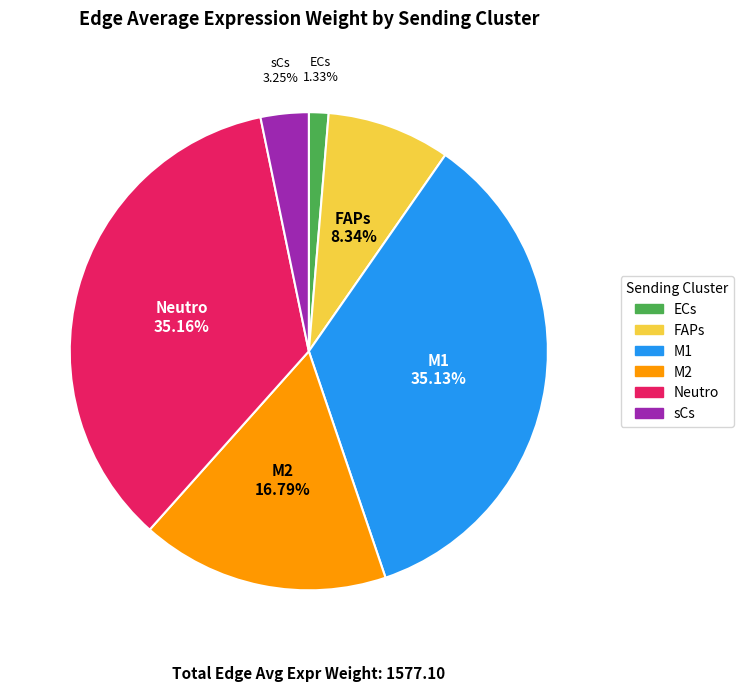

Does any single category account for the majority?

No